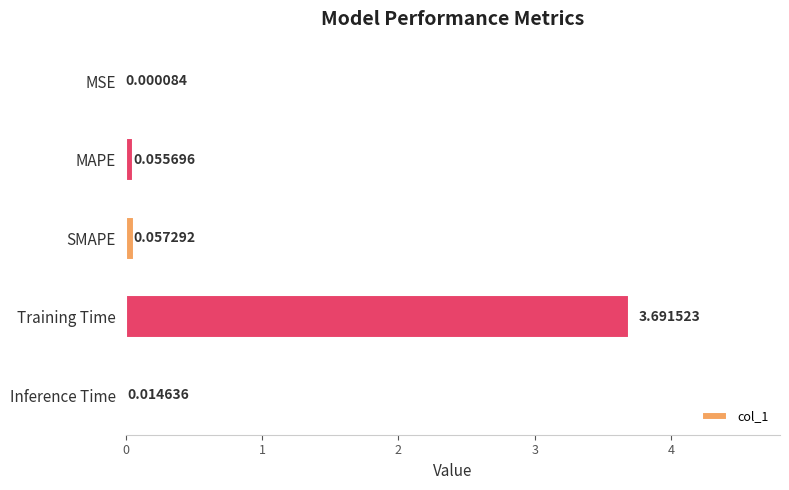

At which label is the value closest to 1?

SMAPE